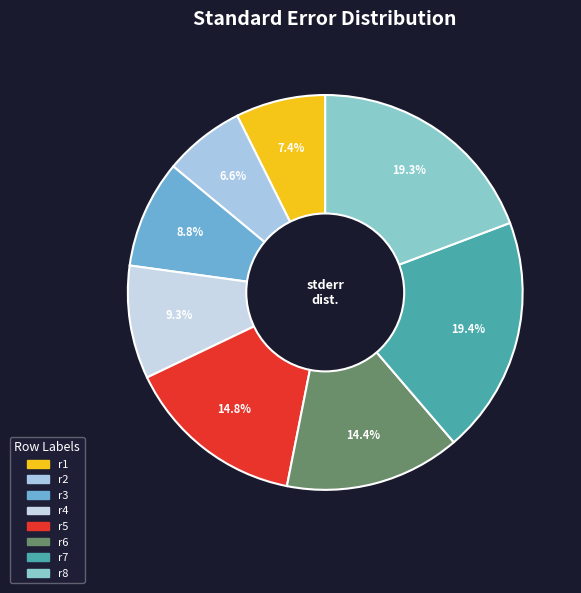

True or false: r1 accounts for 7% of the total.

True